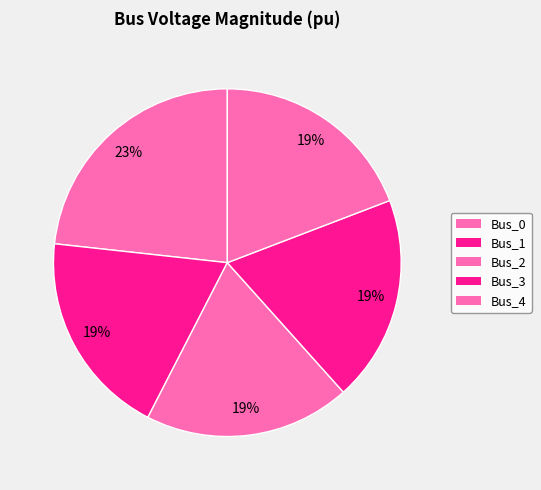

How many slices are in this pie chart?

5